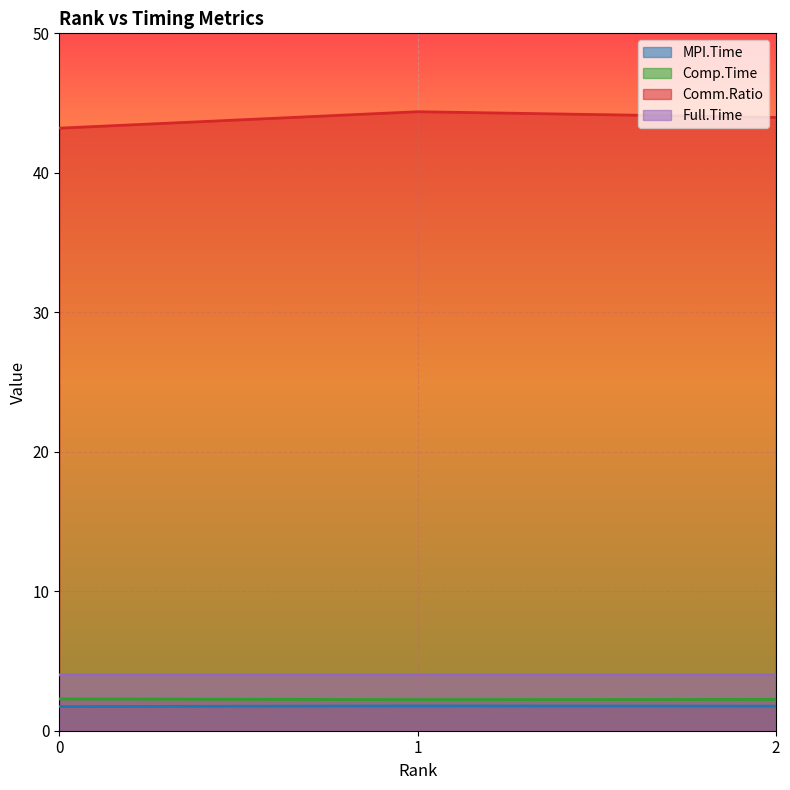

Reading right to left, what are all the values shown in this chart?

MPI.Time: 2=1.8	1=1.8	0=1.7
Comp.Time: 2=2.2	1=2.2	0=2.3
Comm.Ratio: 2=44.0	1=44.4	0=43.2
Full.Time: 2=4.0	1=4.0	0=4.0